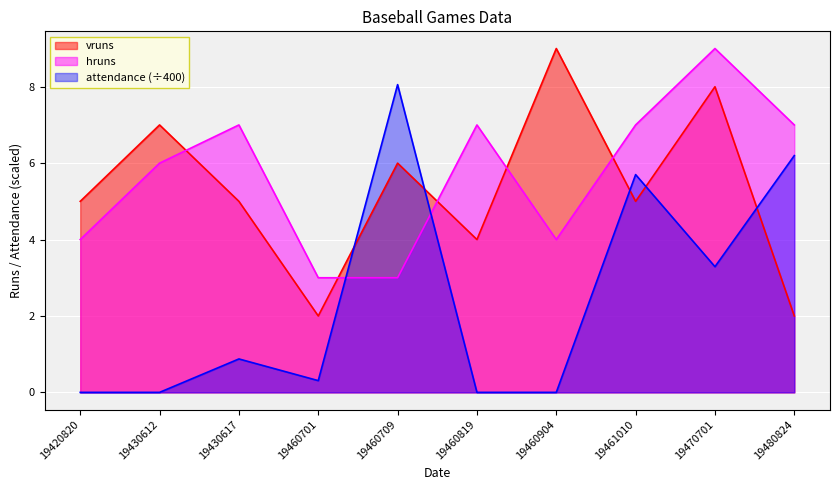

What is the total value across all series at 19461010?

17.7